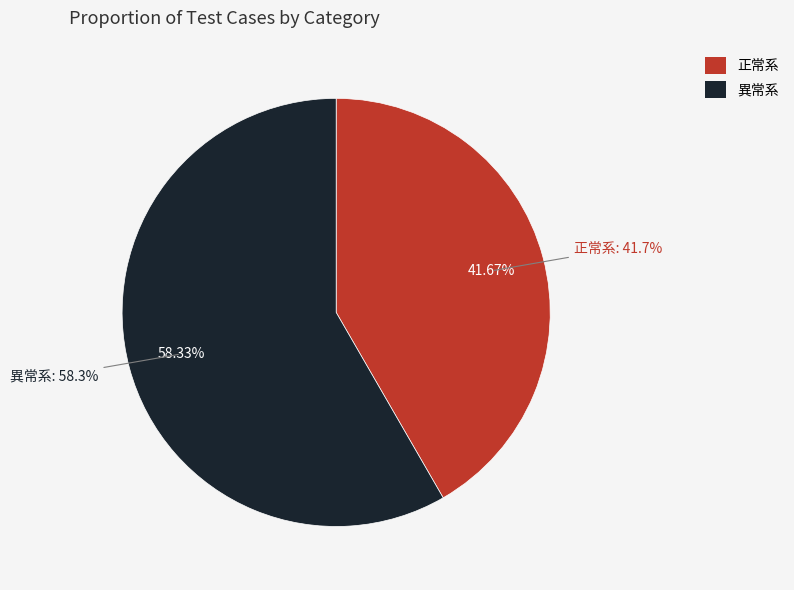

What is the largest slice in the pie chart?

異常系